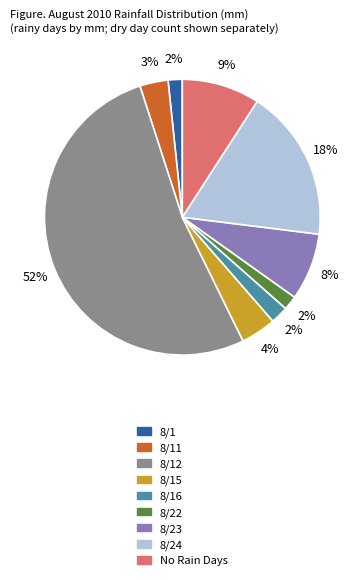

To the nearest percent, what is the average slice percentage?

11%